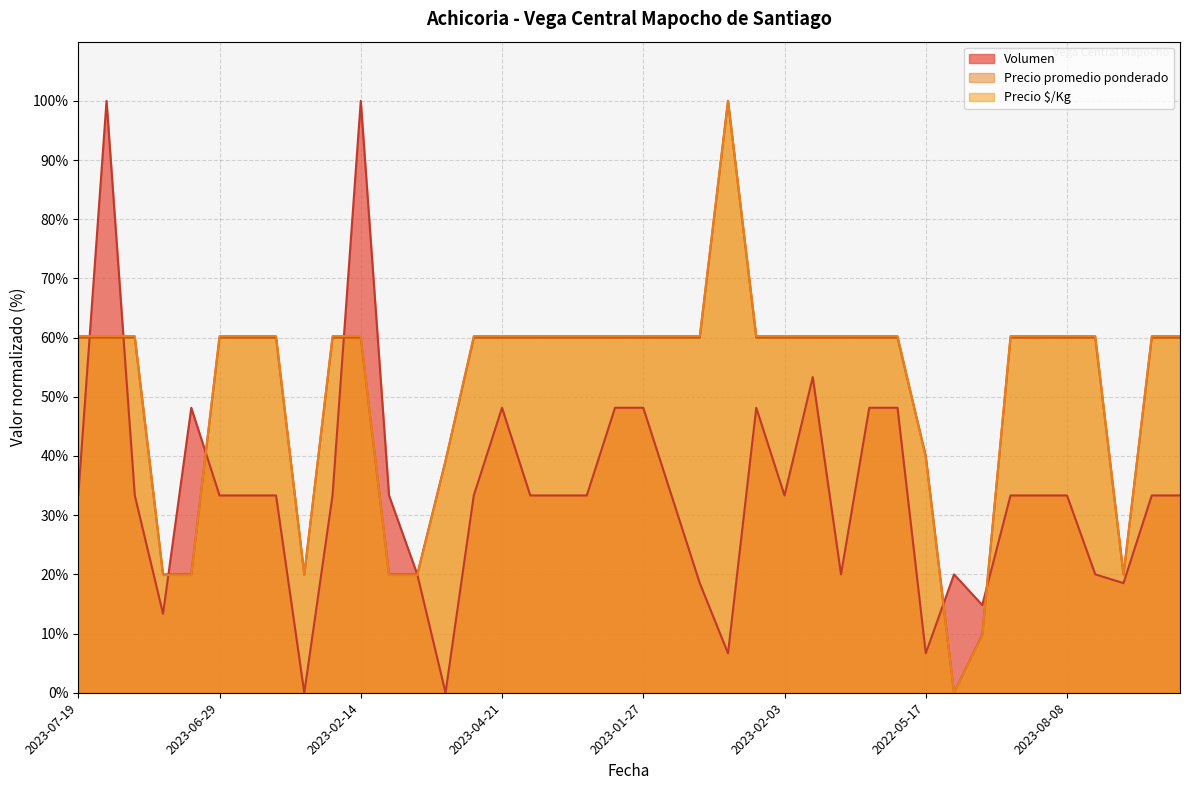

What is the label of the 24th point from the left?

2022-01-12